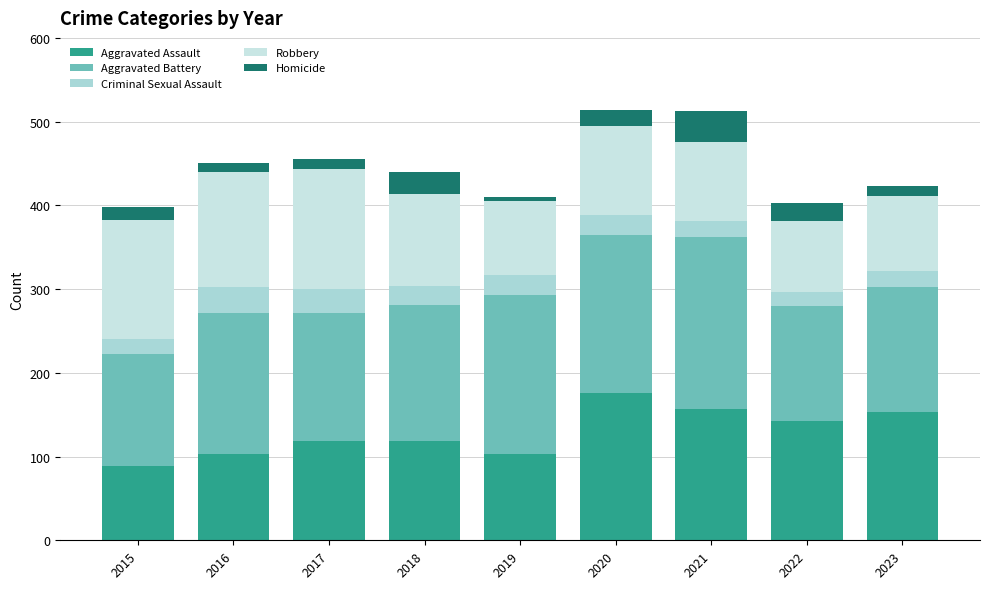

Are the bars grouped side by side (vs. stacked)?

No